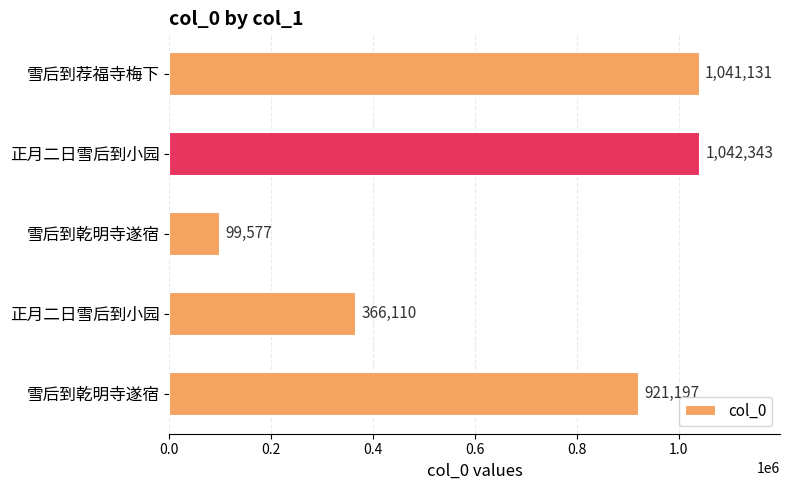

How many series are shown in this chart?

1